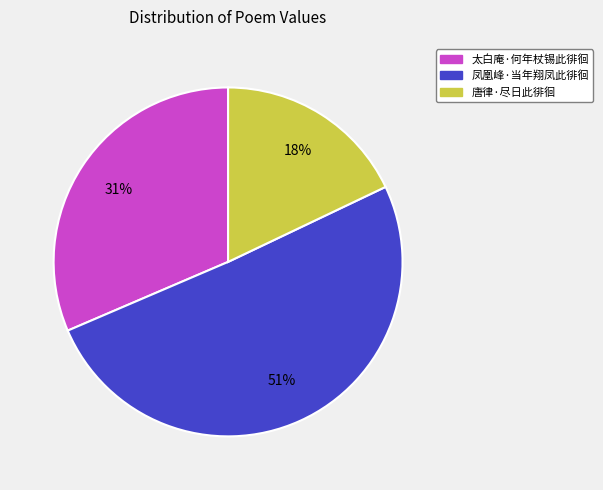

Which has a higher value, 太白庵·何年杖锡此徘徊 or 凤凰峰·当年翔凤此徘徊?

凤凰峰·当年翔凤此徘徊